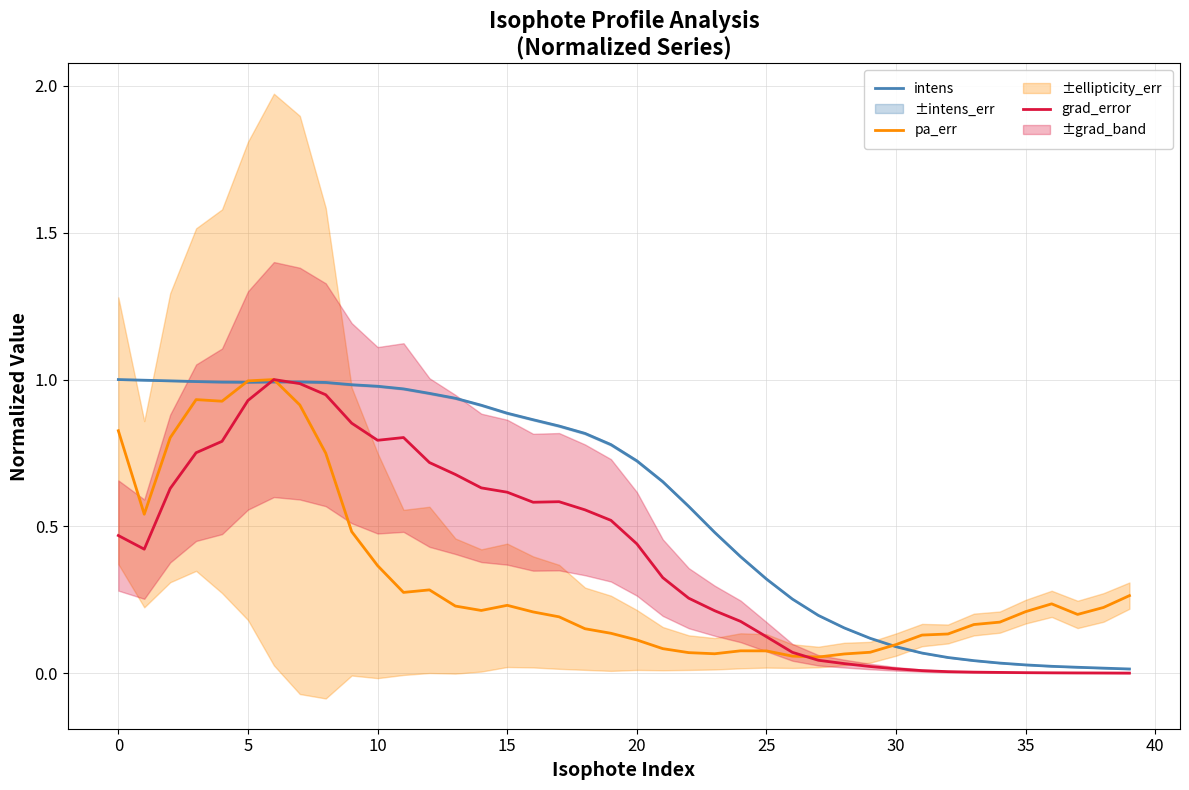

Is it true that intens equals 0.1 at 25?

False